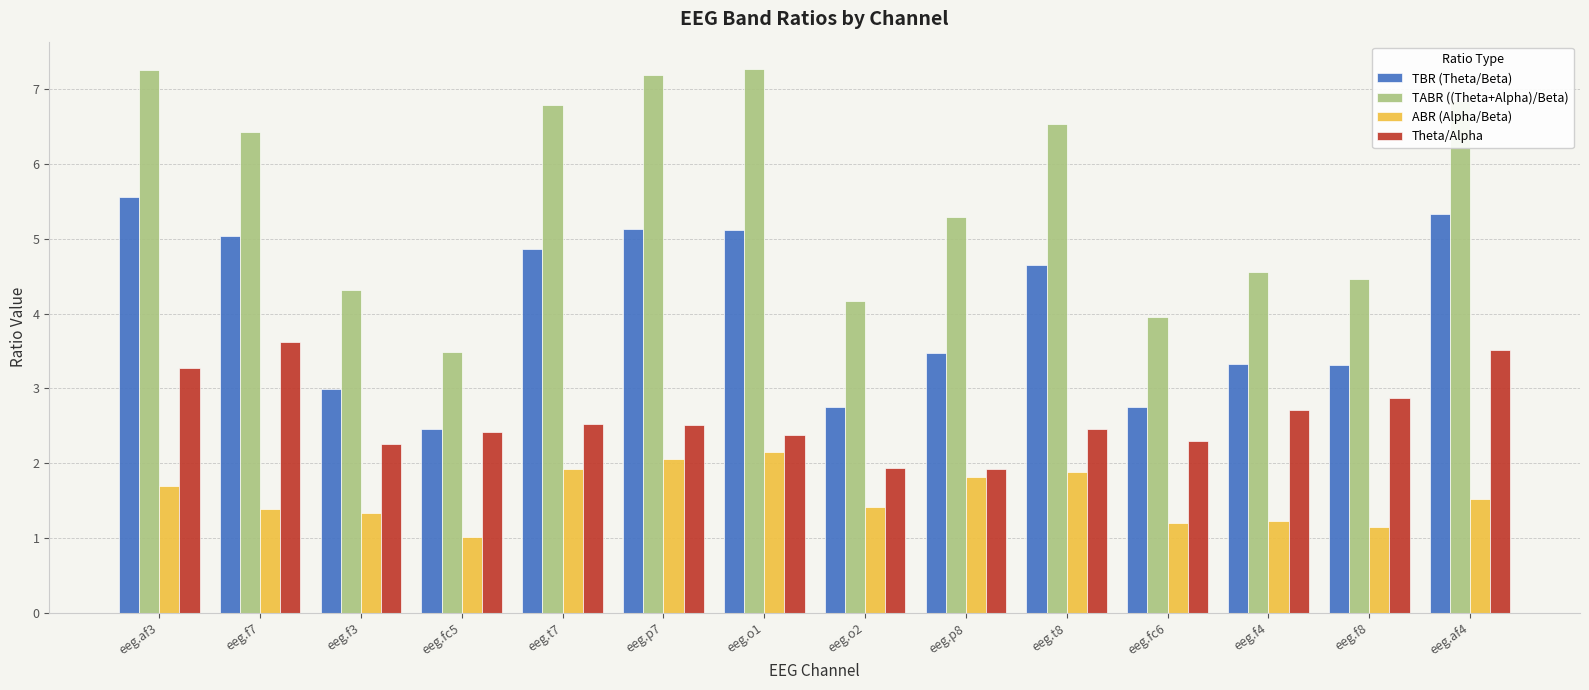

Which series changed the most between eeg.af3 and eeg.o2?

TABR ((Theta+Alpha)/Beta)